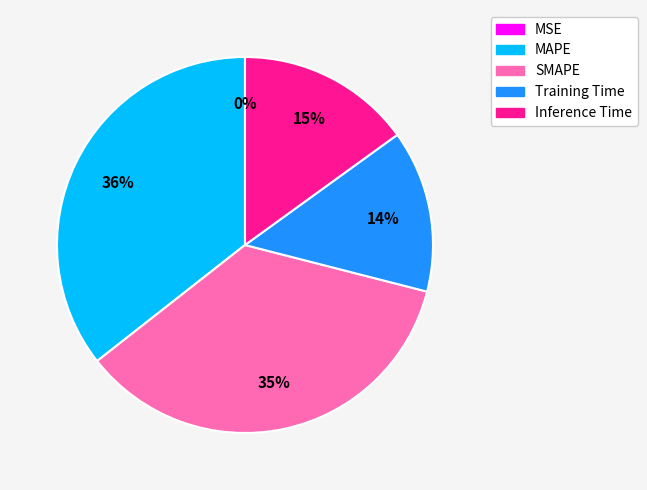

To the nearest percent, what portion does SMAPE represent?

35%